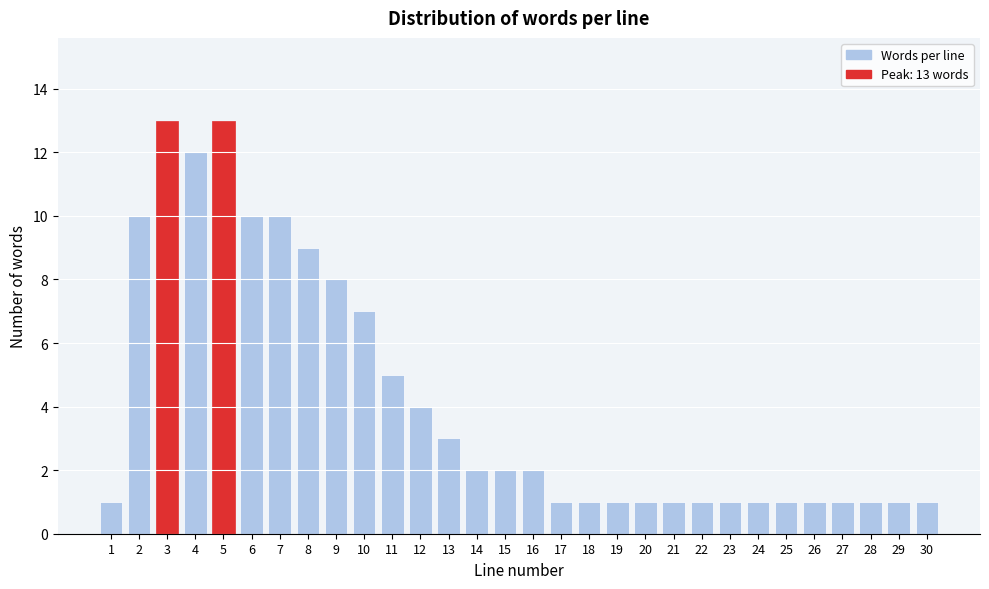

Reading left to right, transcribe all the data shown in this chart.

1=1	2=10	3=13	4=12	5=13	6=10	7=10	8=9	9=8	10=7	11=5	12=4	13=3	14=2	15=2	16=2	17=1	18=1	19=1	20=1	21=1	22=1	23=1	24=1	25=1	26=1	27=1	28=1	29=1	30=1